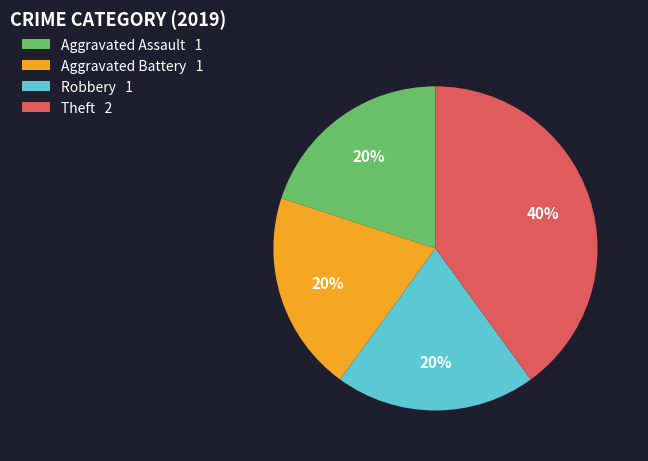

How many segments does this pie chart have?

4